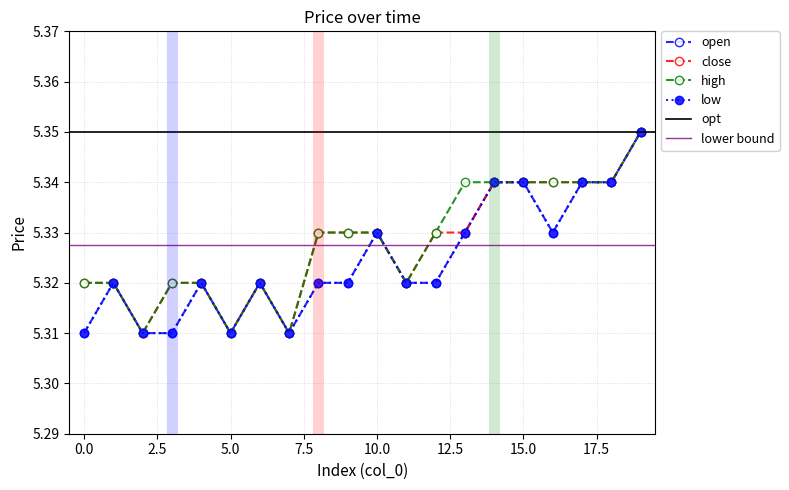

True or false: high has more than 0 interior local peaks.

True